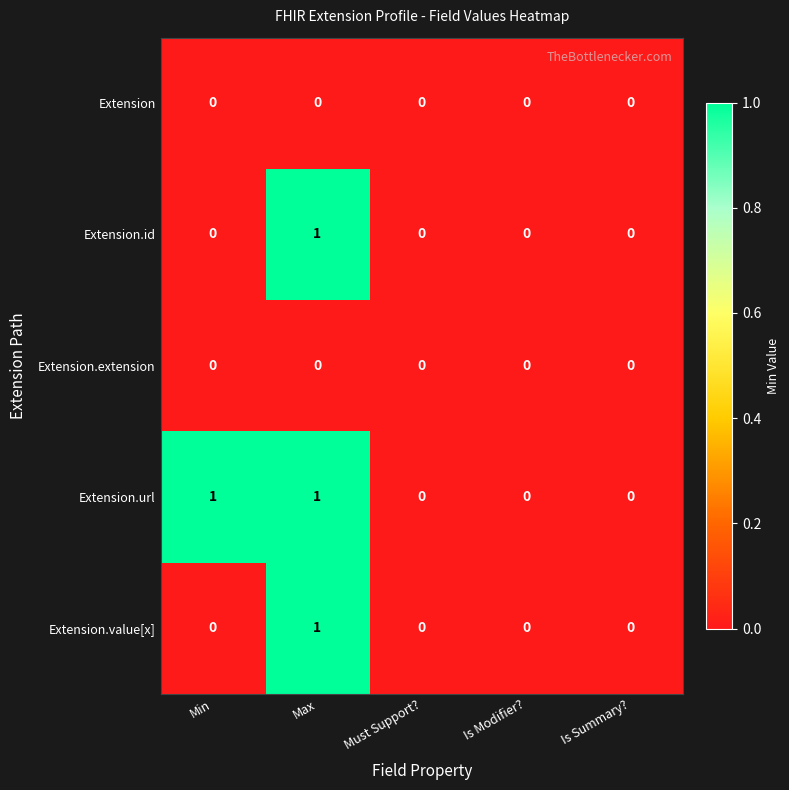

Between Min and Must Support?, which series saw the biggest shift?

Extension.url